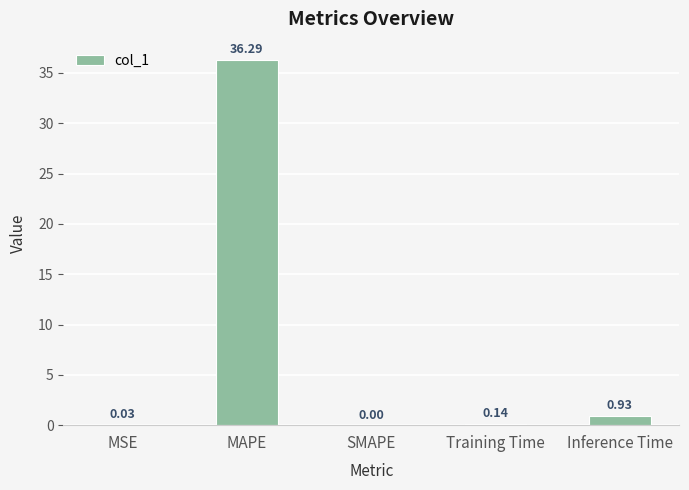

Which category has the highest value across all series?

MAPE